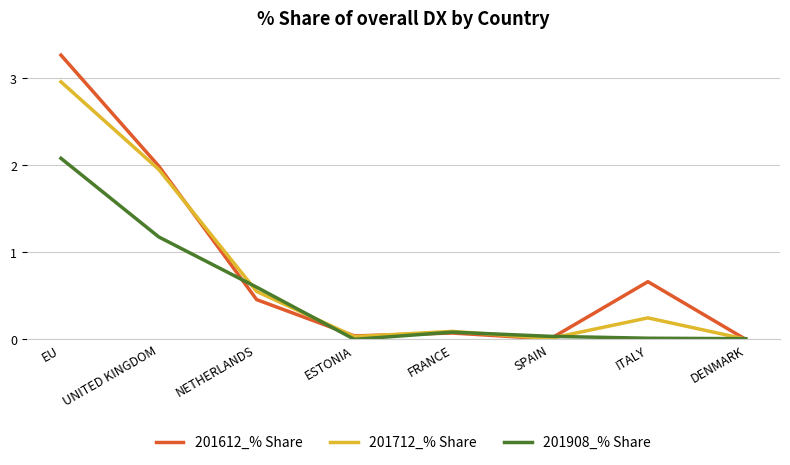

Does the chart display data point markers on the line(s)?

No